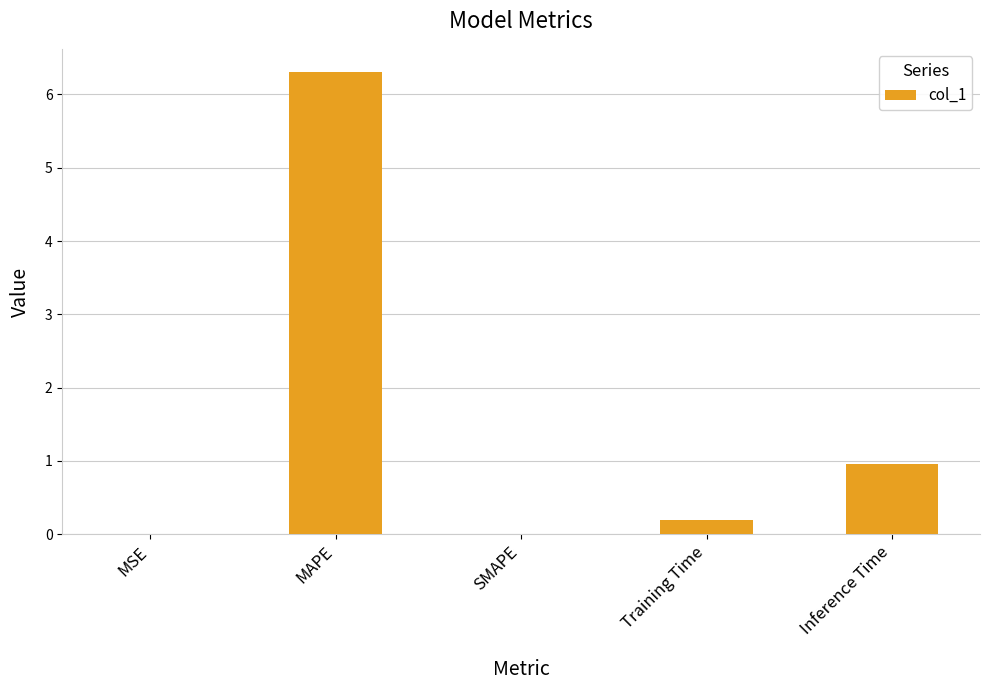

What value does the data have at MAPE?

6.3